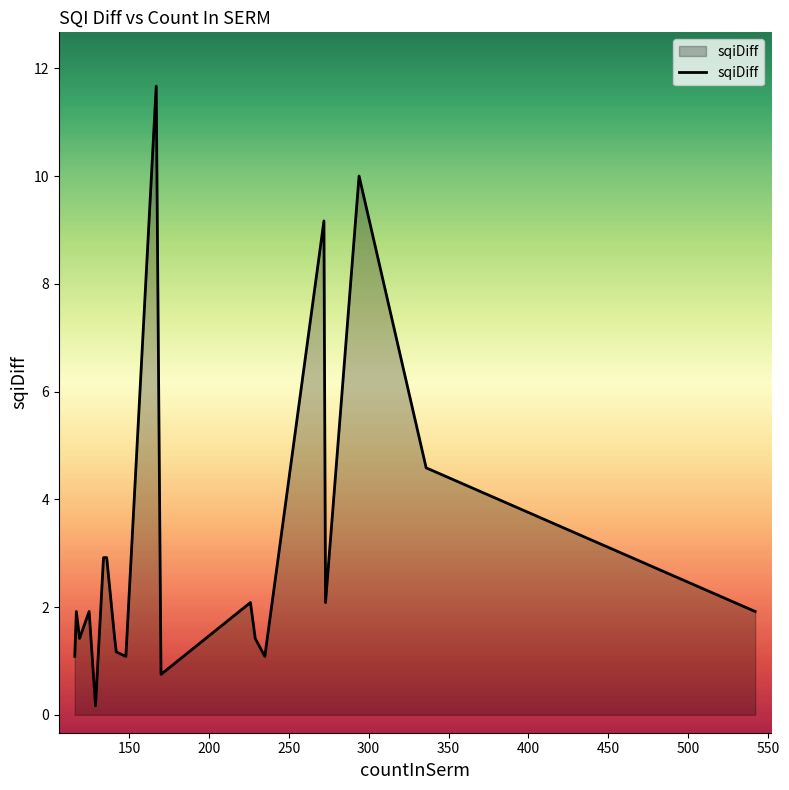

What is the difference between the maximum and minimum values?

11.5